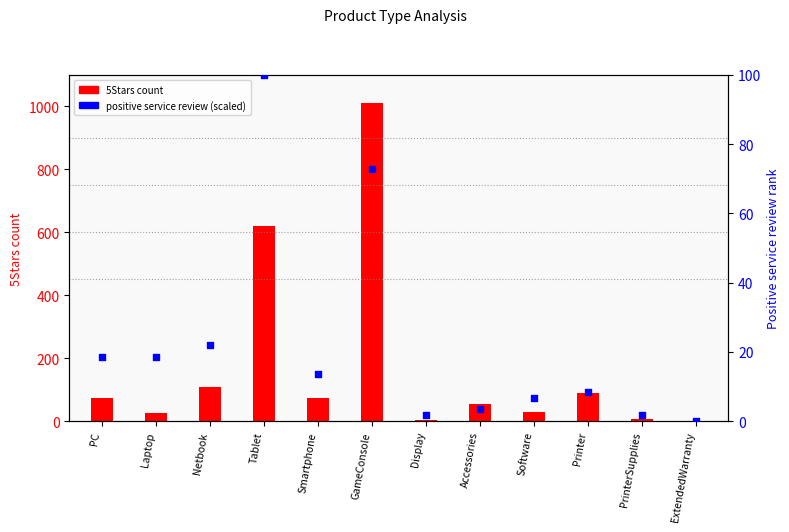

What are all the series names shown in the legend?

5Stars, Positive_service_review